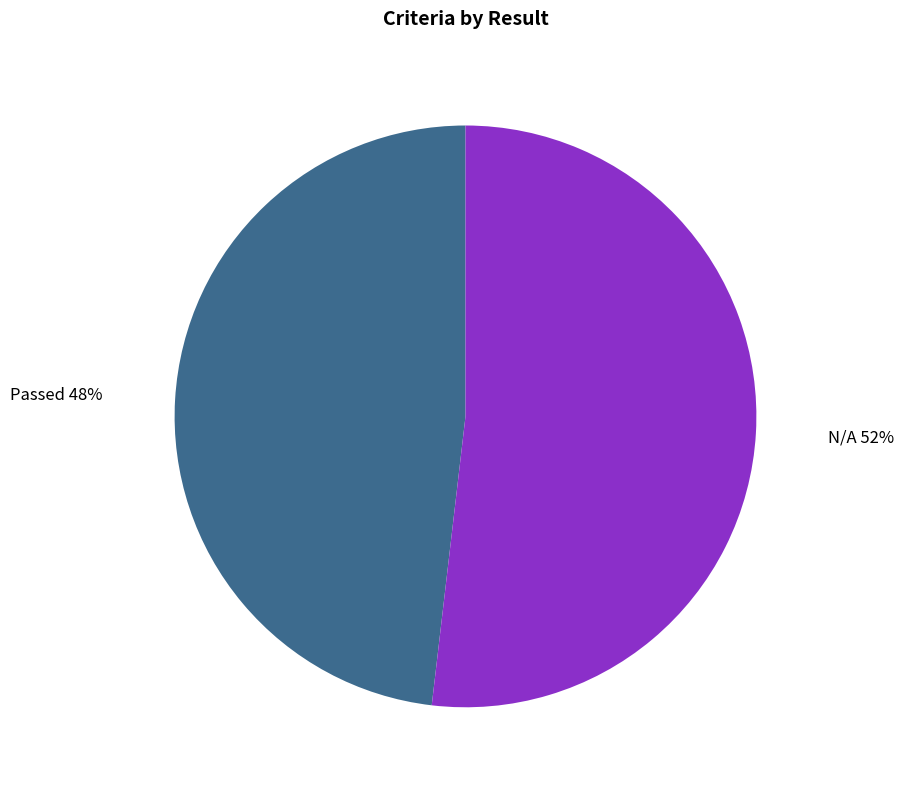

To the nearest percent, what is the difference between the largest and smallest slice percentages?

4%